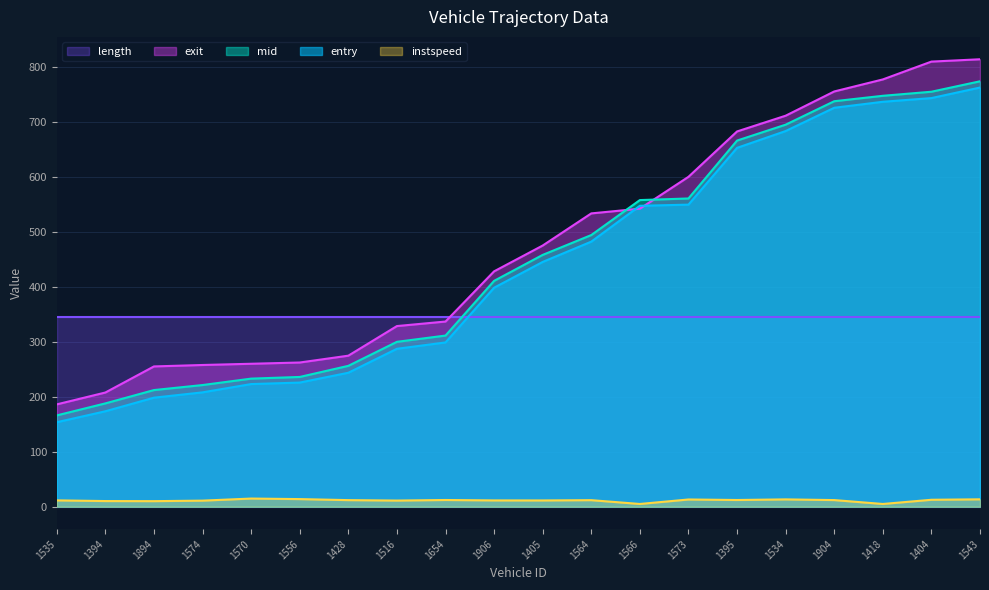

How many lines are shown in the chart?

5